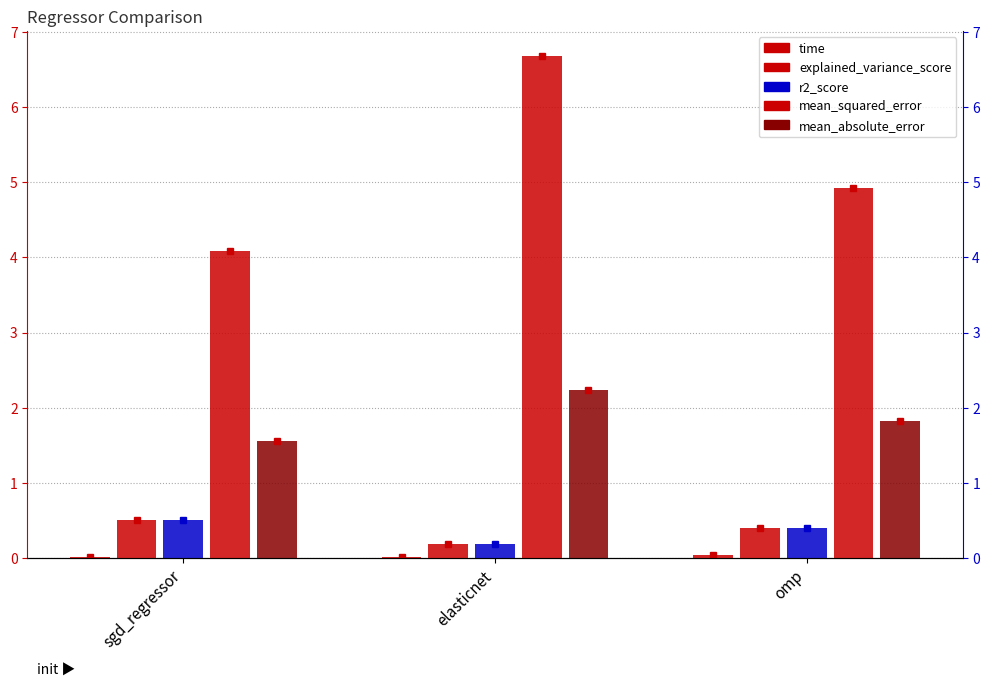

What is the difference between the maximum and minimum values in the mean_absolute_error series?

0.7